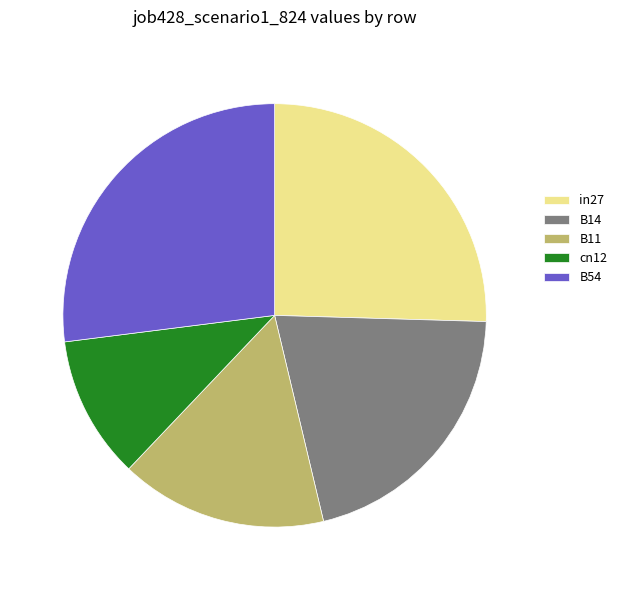

True or false: cn12 accounts for 11% of the total.

True